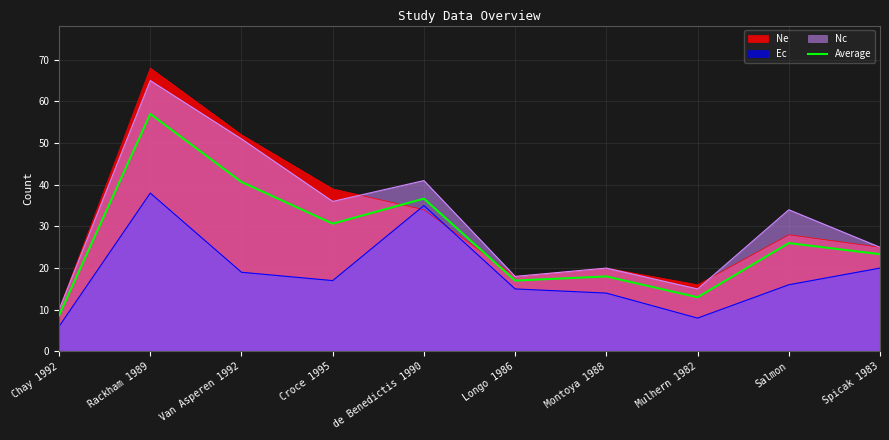

List the labels in order of Ne value, smallest first.

Chay 1992, Mulhern 1982, Longo 1986, Montoya 1988, Spicak 1983, Salmon, de Benedictis 1990, Croce 1995, Van Asperen 1992, Rackham 1989